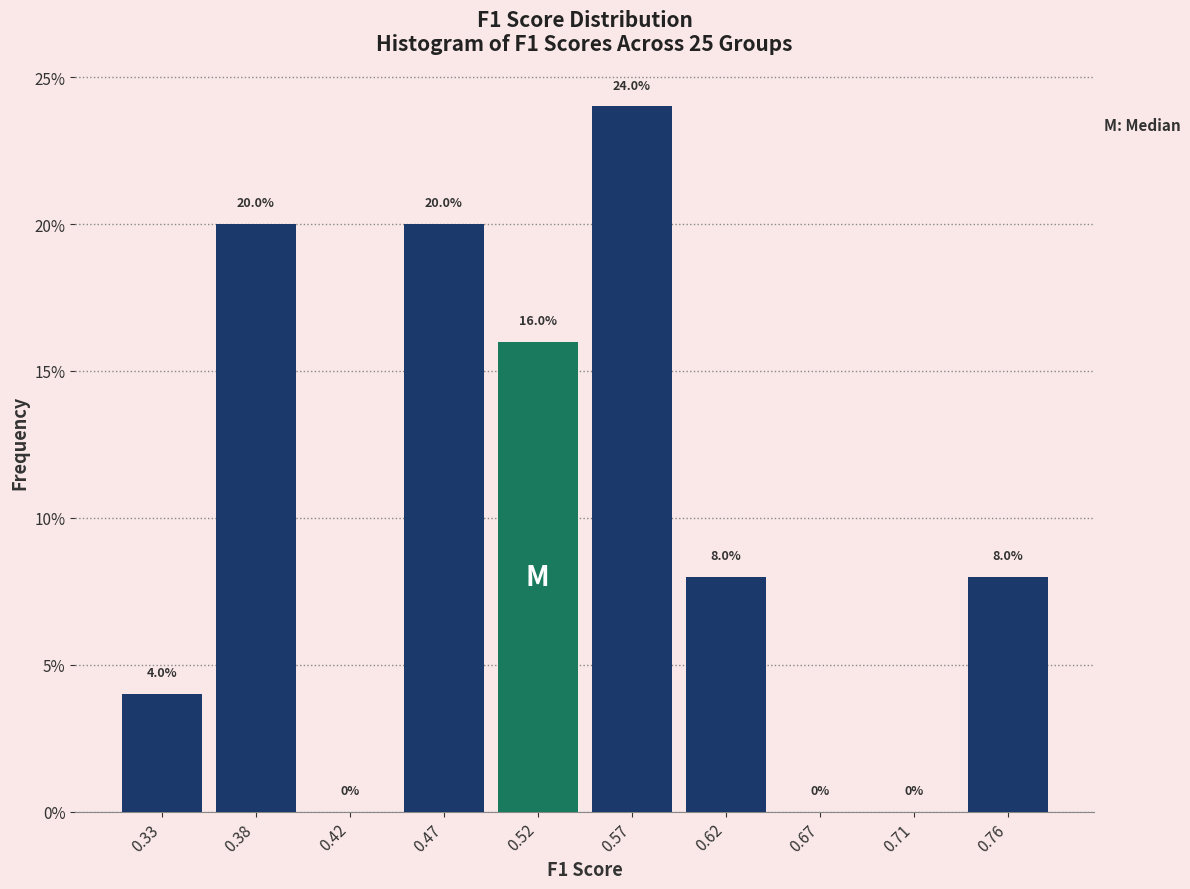

How tall is the bar that spans 0.495 to 0.545 on the x-axis? The bar edges are not printed on the chart, so give them approximately, as read against the axis.

16.0